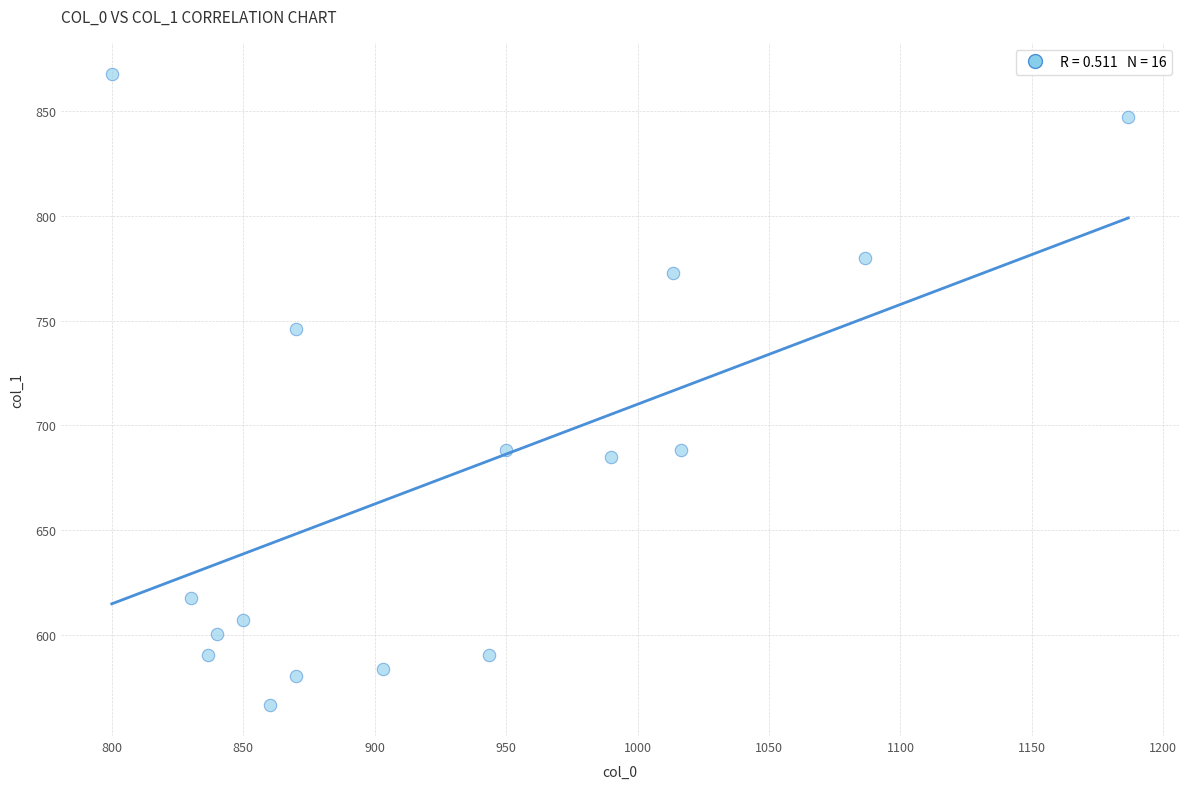

What is the range of Y values (max minus min)?

300.4